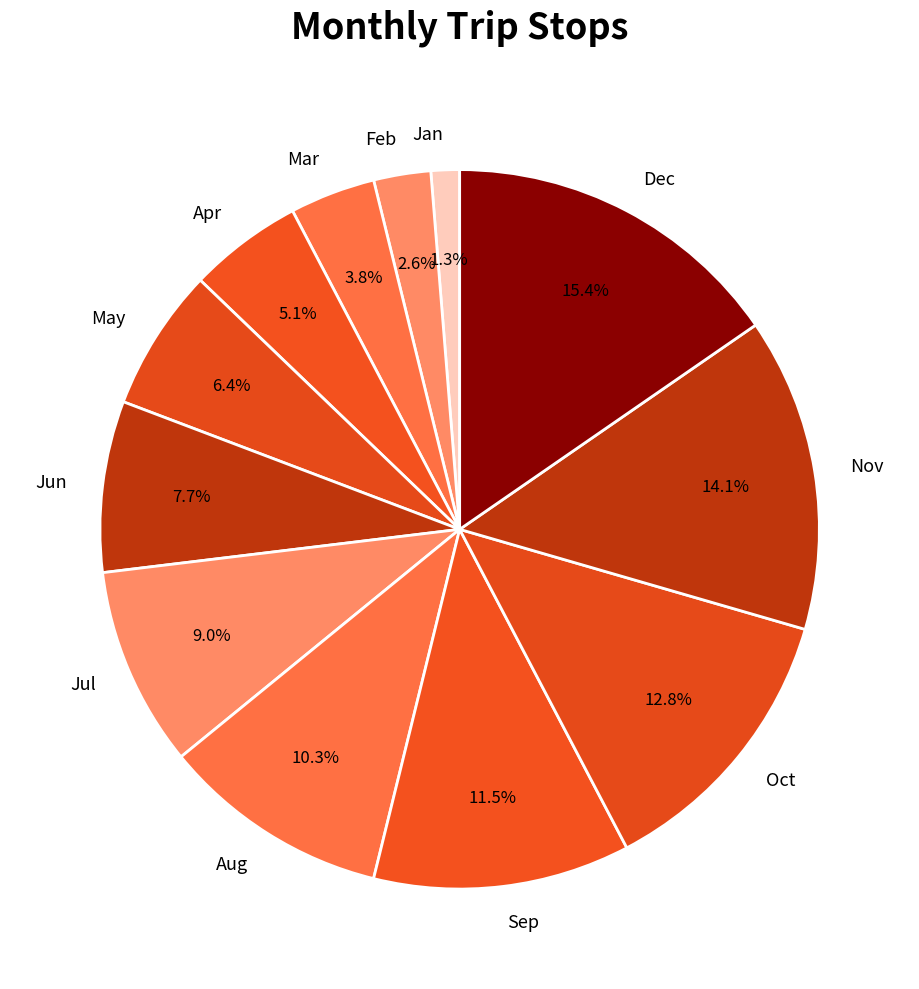

Which category has the biggest portion of the pie?

Dec